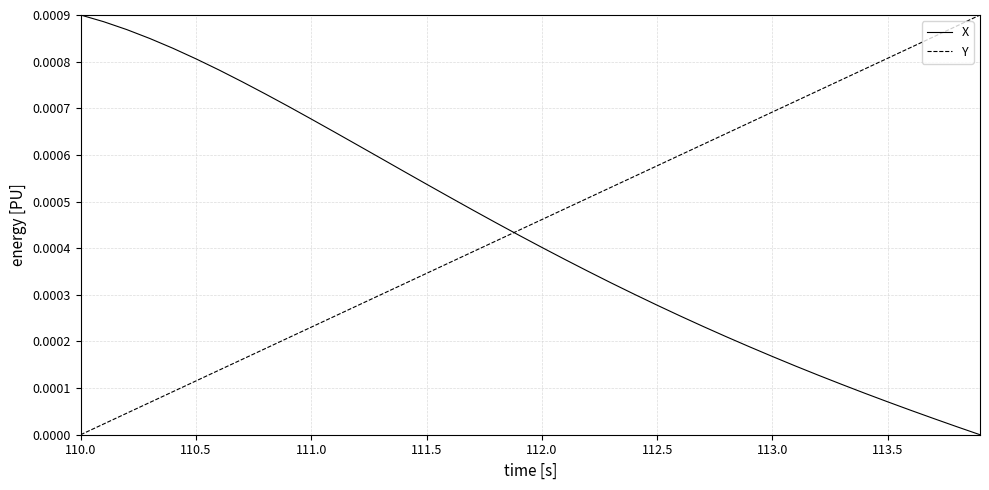

Which series ends up on top after the final intersection of X and Y?

Y